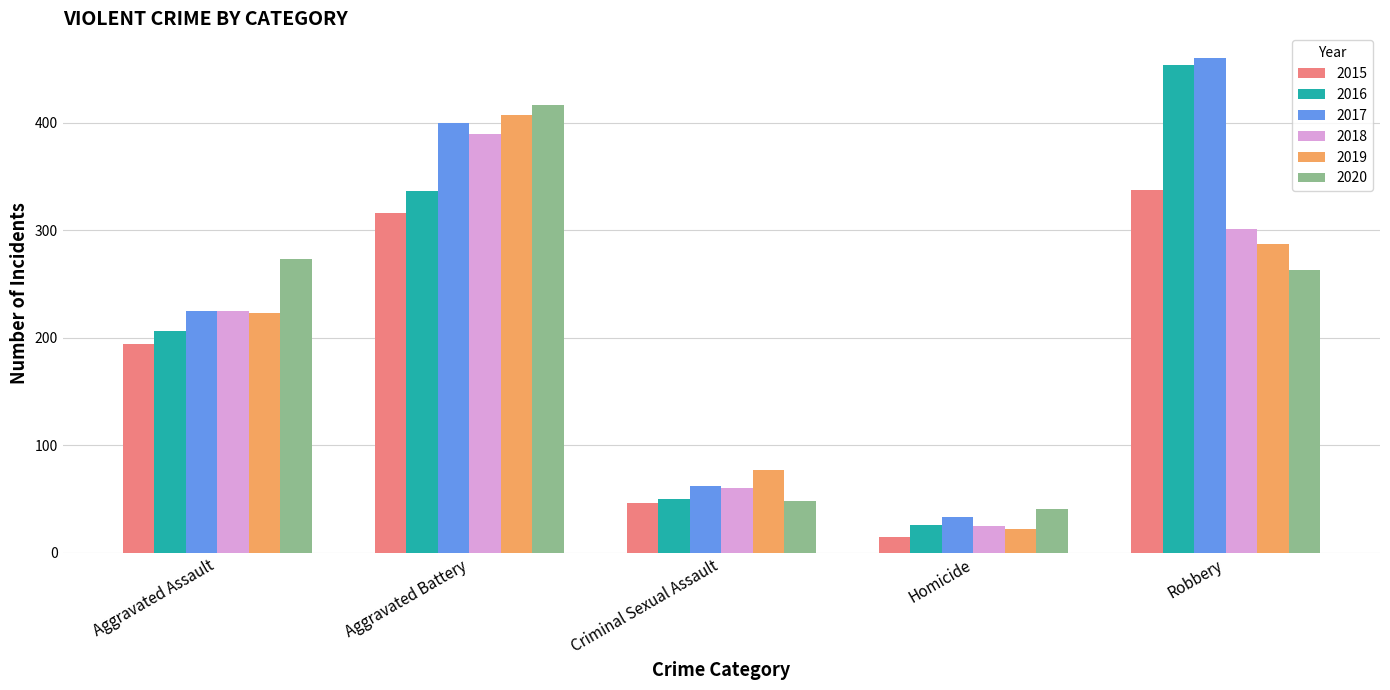

What is the difference between the 2016 values at Aggravated Assault and Aggravated Battery?

130